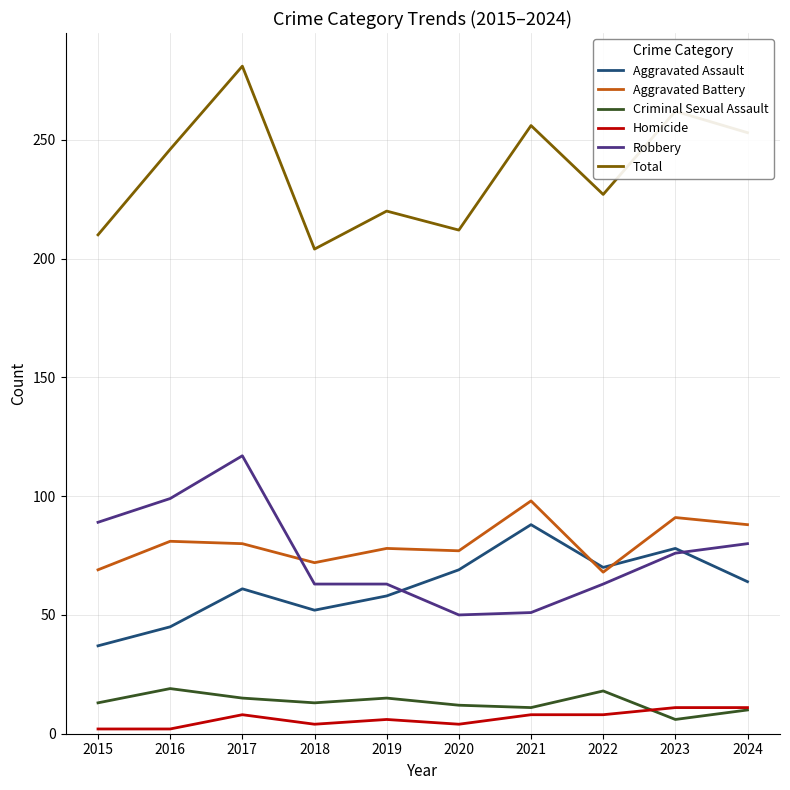

The Aggravated Battery series shows 127 at 2017. True or false?

False